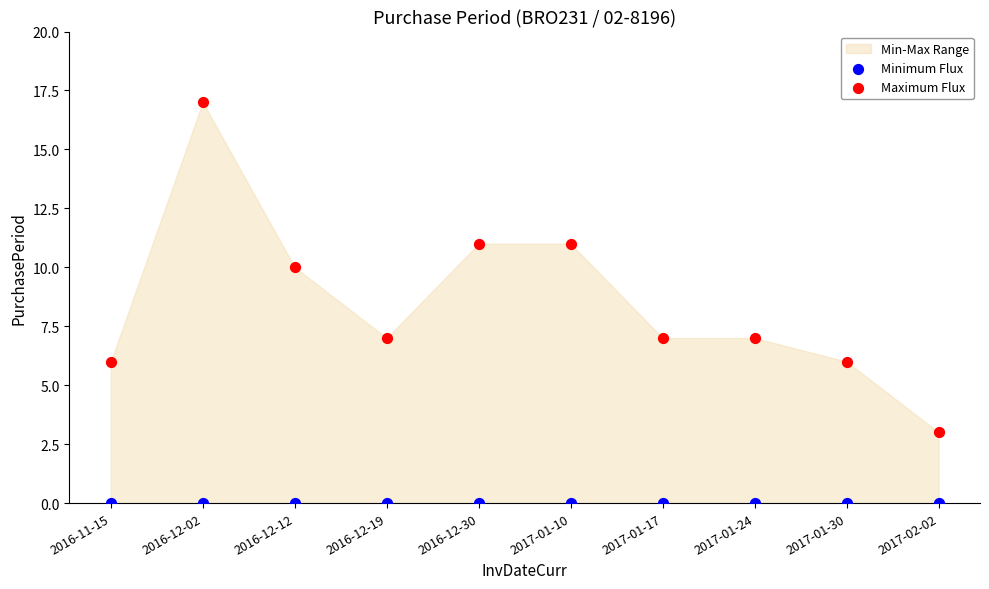

Which series reaches the minimum Y coordinate?

Minimum Flux